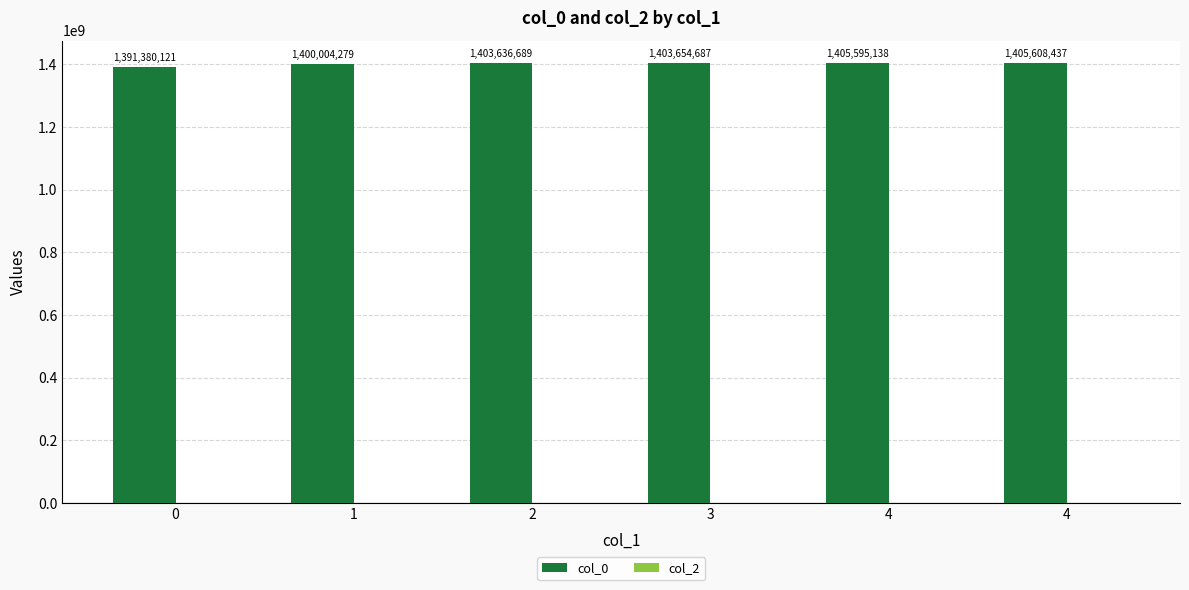

Does the chart contain any negative values?

No